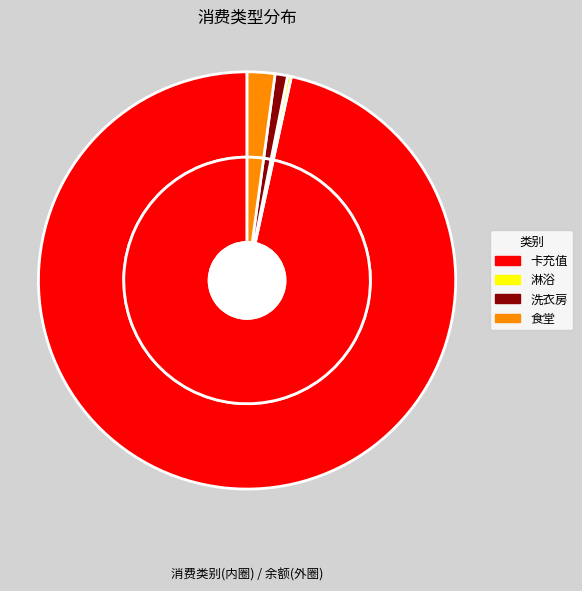

Count the number of slices in the pie.

5